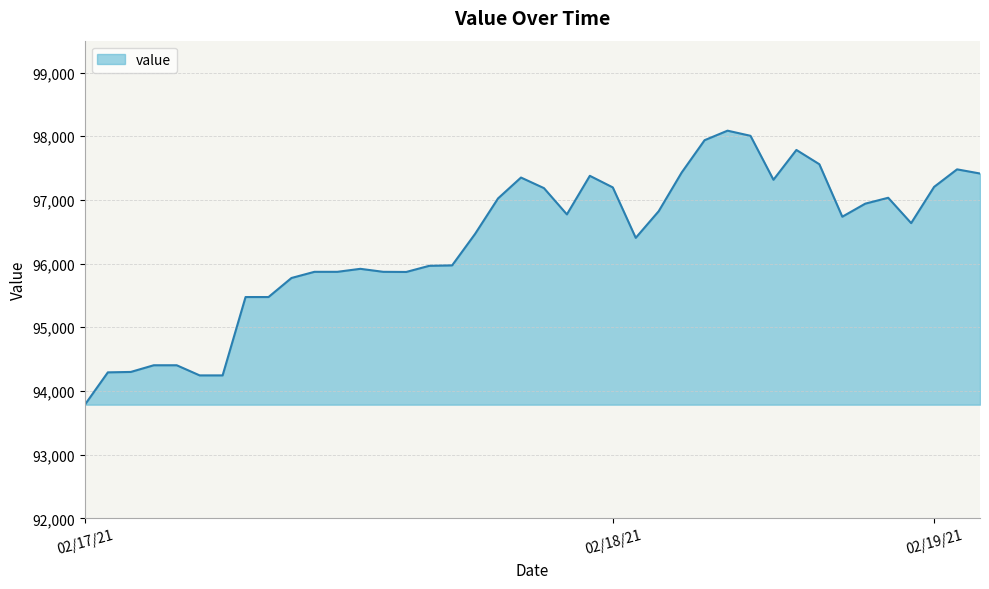

What is the maximum value shown in the chart?

98086.8